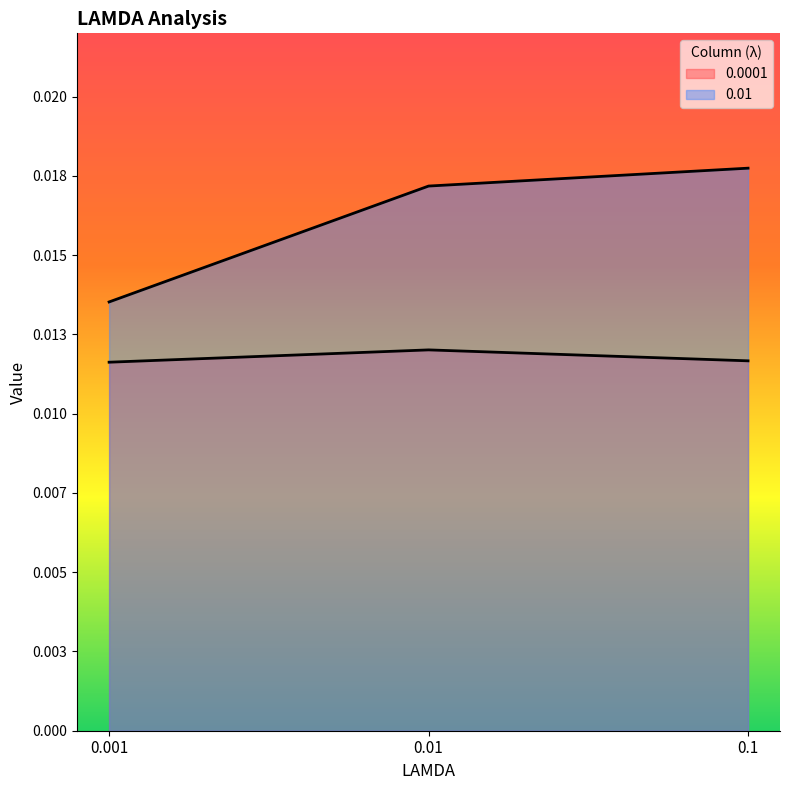

Does the chart display data point markers on the line(s)?

No